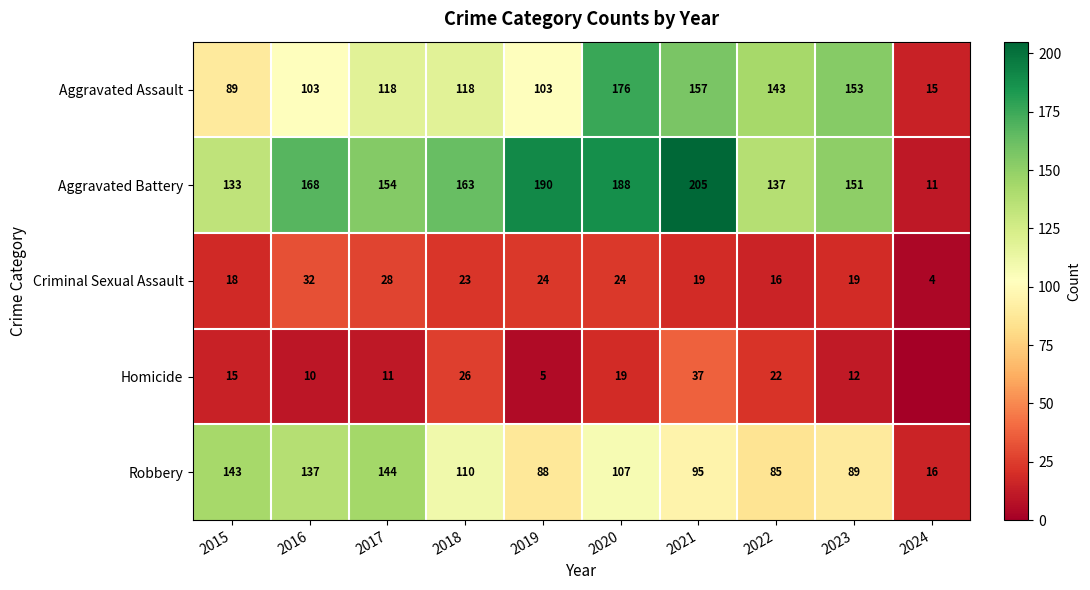

How many values in the Aggravated Battery series are below 163?

5